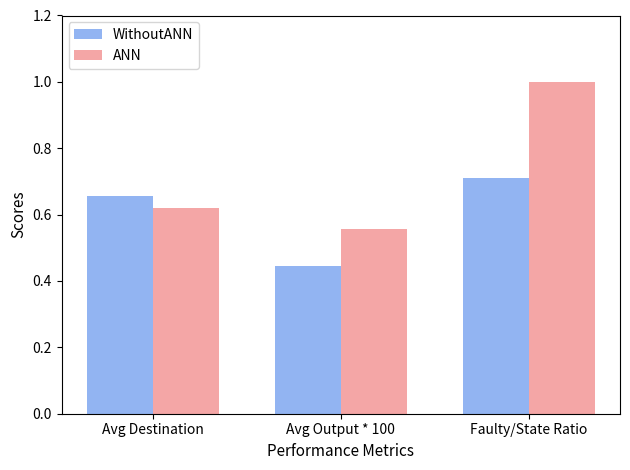

At Avg Output * 100, list the series in order from smallest to largest.

WithoutANN, ANN